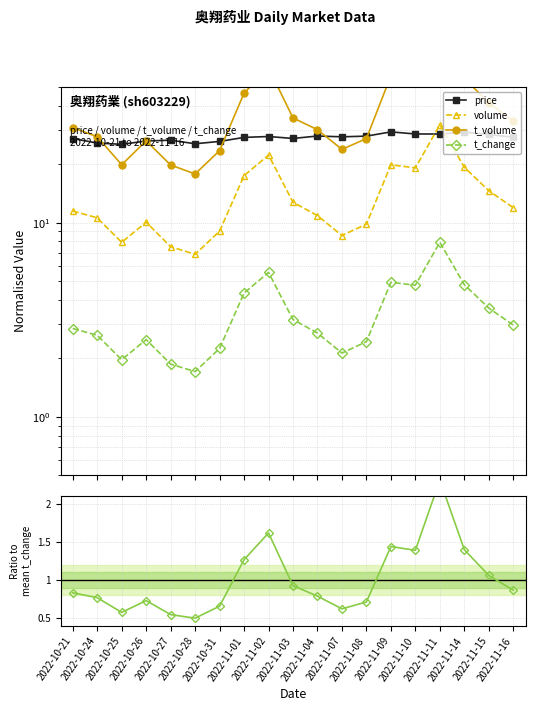

Is this an area chart (filled region under the line)?

No